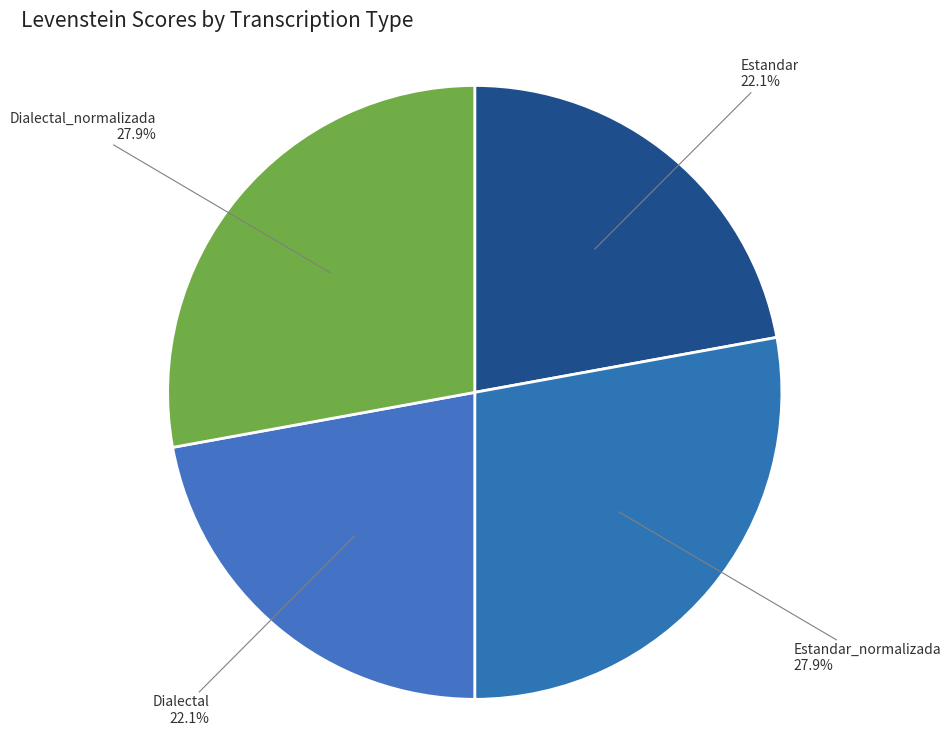

Between Dialectal and Dialectal_normalizada, which is larger?

Dialectal_normalizada